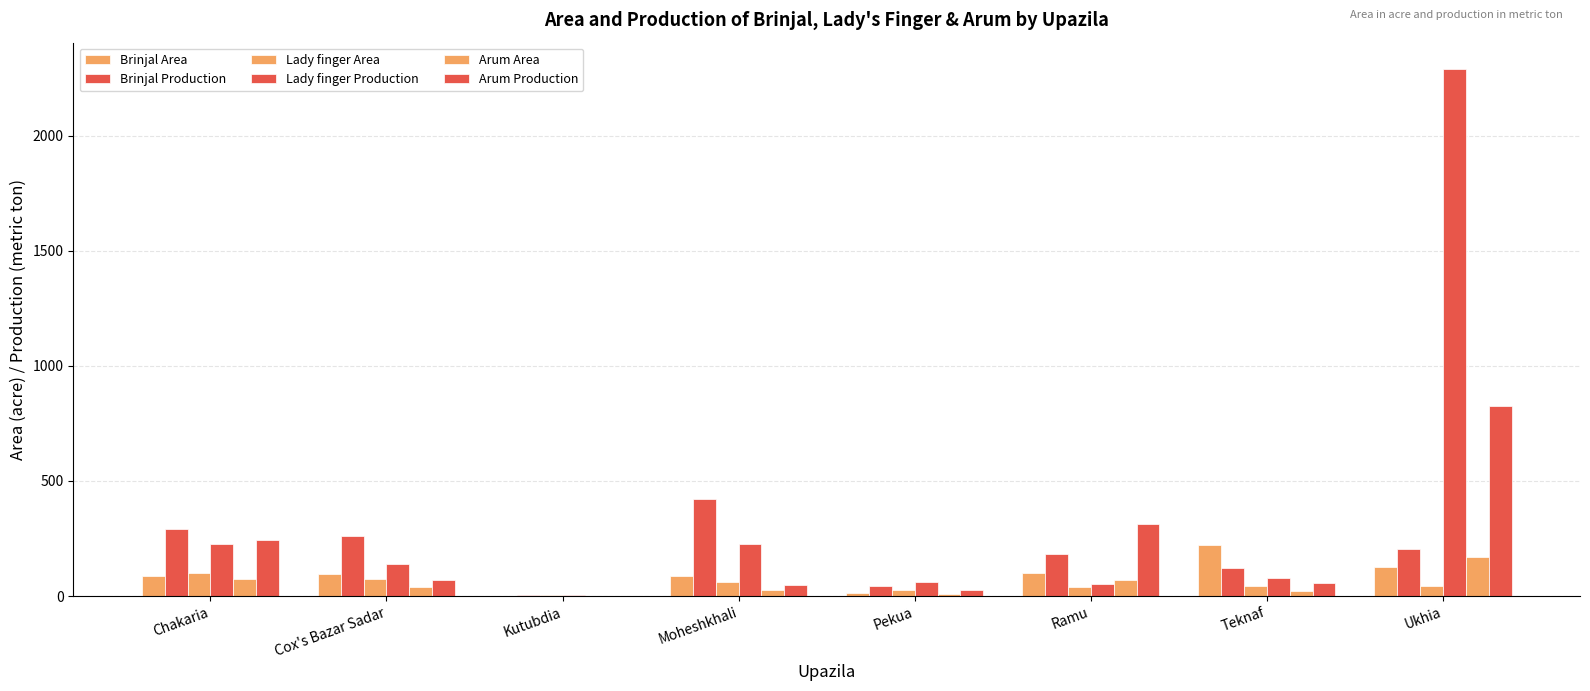

What is the difference between the maximum and minimum values in the Arum Area series?

168